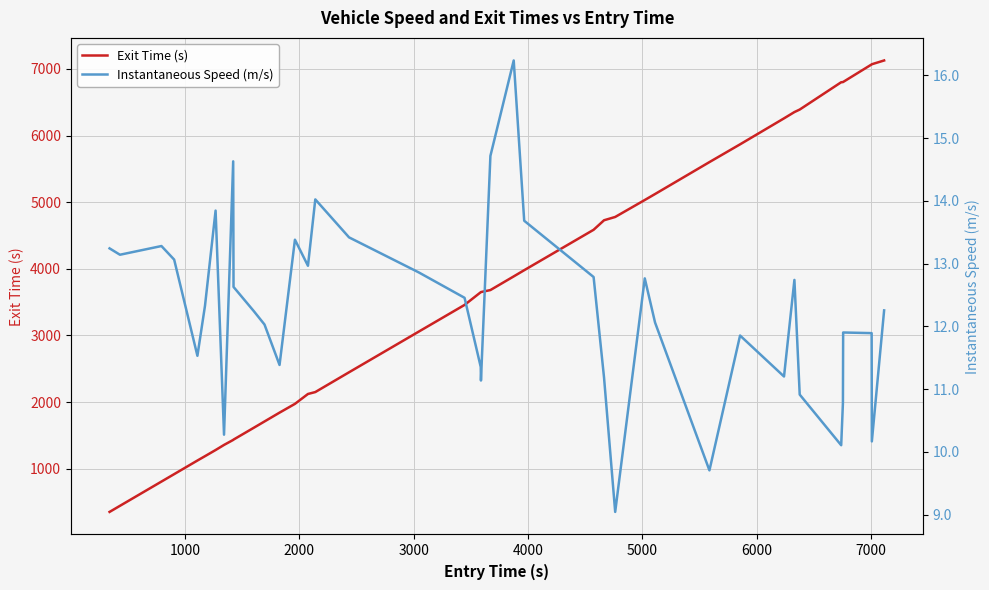

What is the maximum value for Exit Time (s)?

7127.9